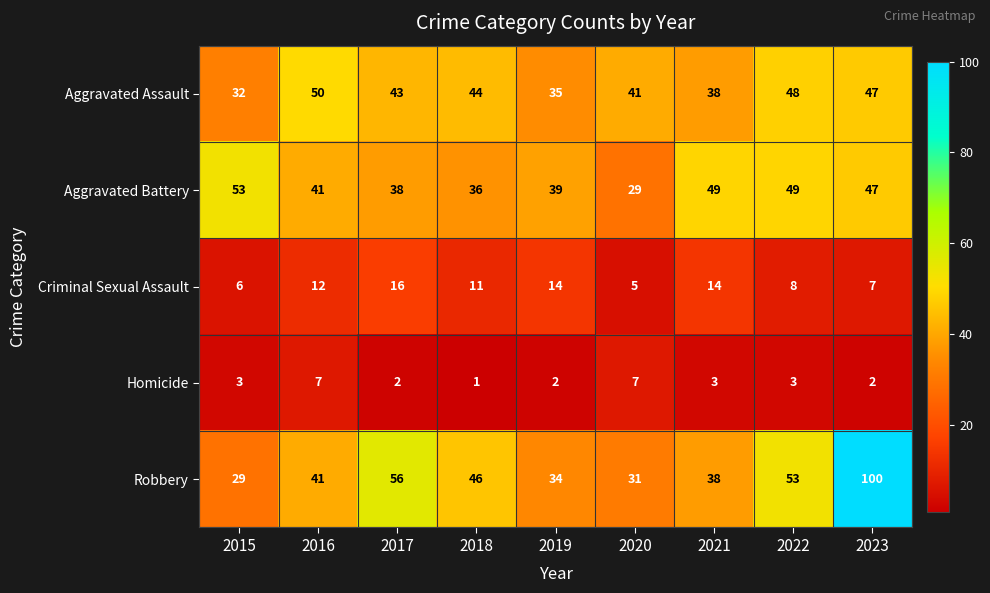

Where is Criminal Sexual Assault nearest to the value 10?

2018